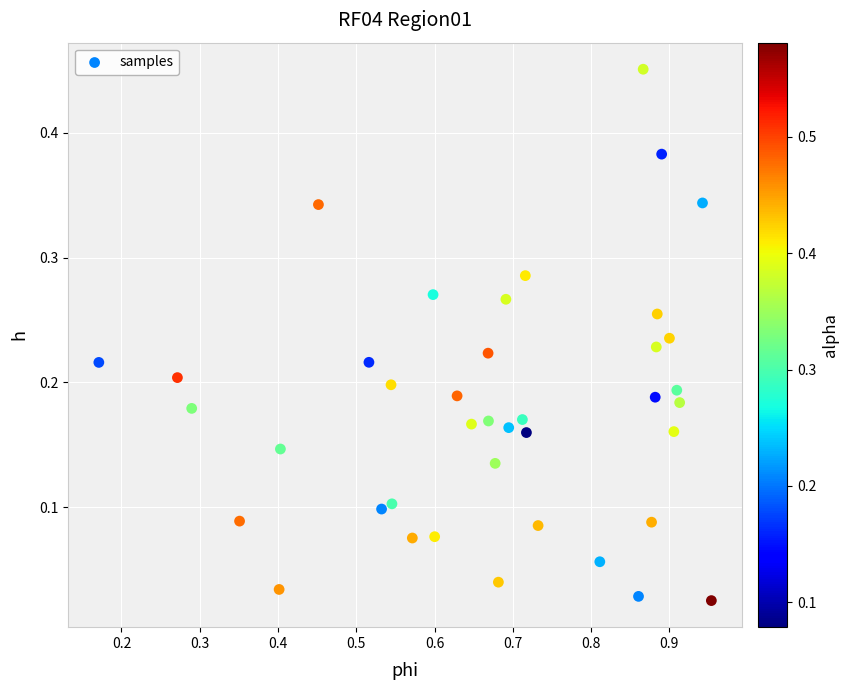

What is the range of X values (max minus min)?

0.8